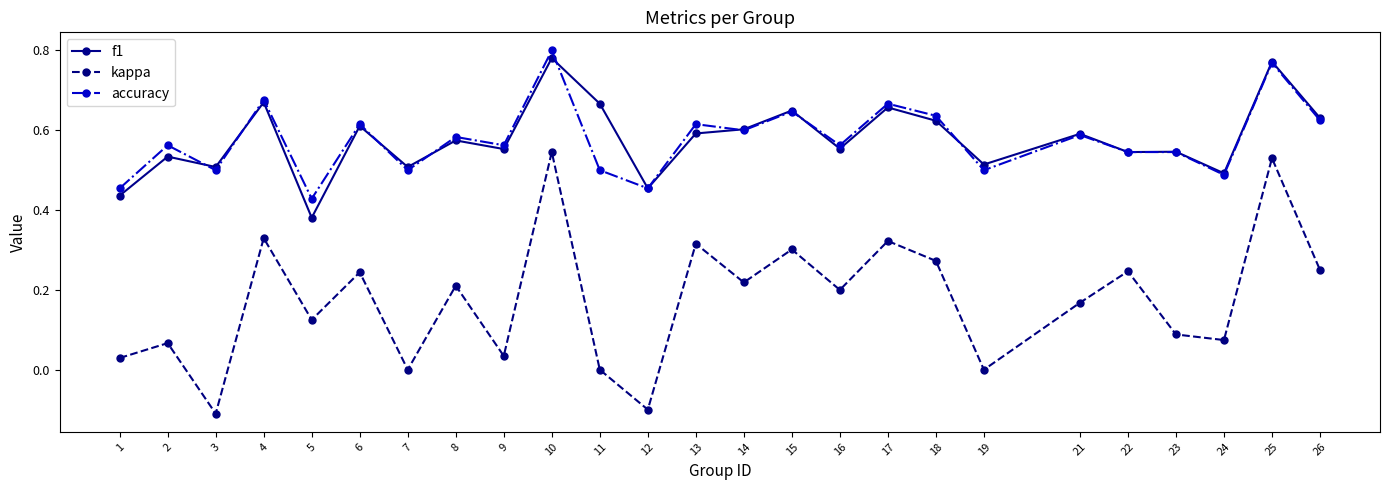

Which label corresponds to the largest value in the chart?

10